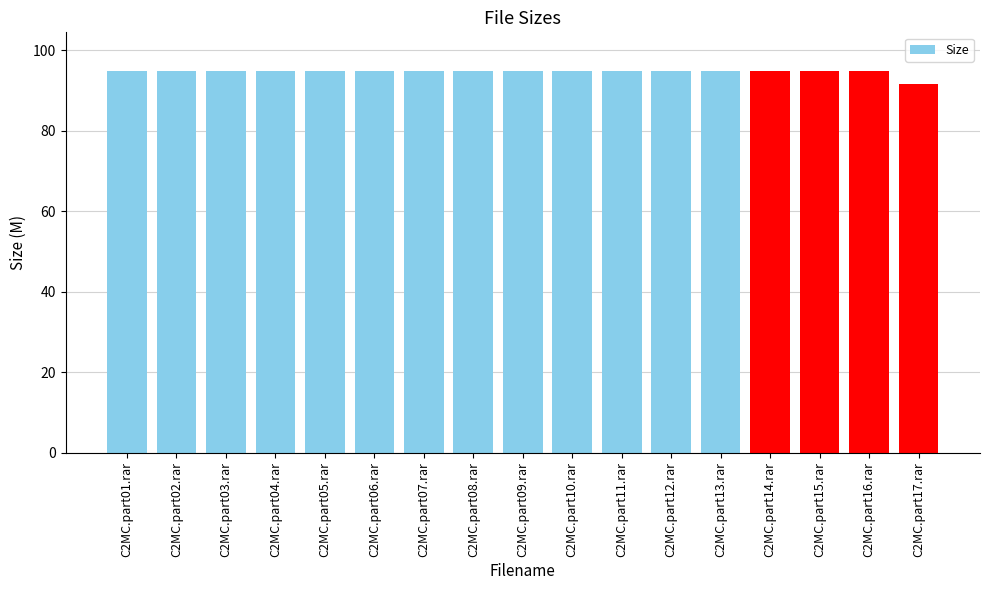

Is it true that the value at C2MC.part13.rar is 61.9?

False